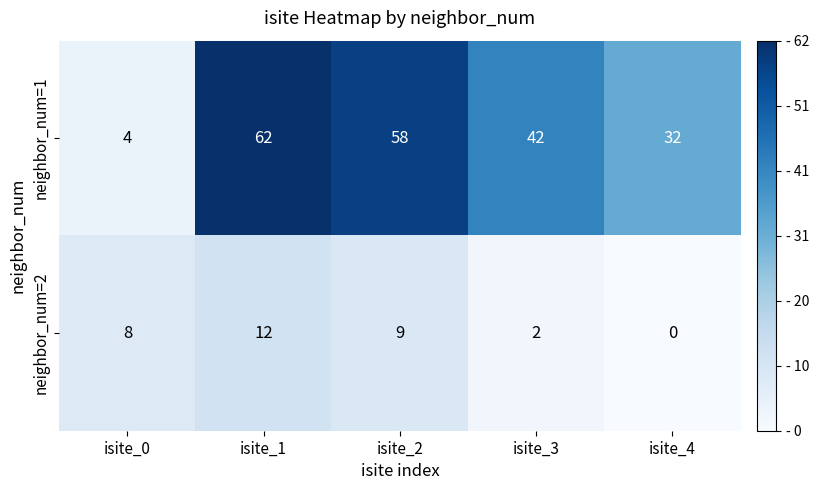

Where is neighbor_num=1 nearest to the value 33?

isite_4